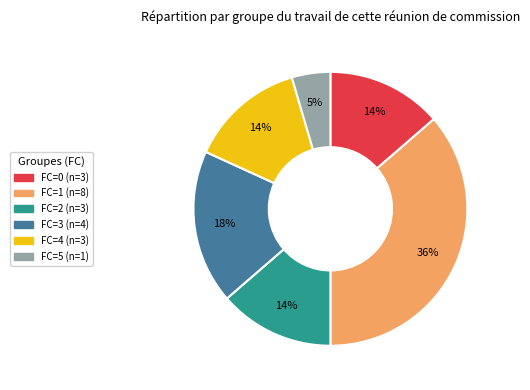

To the nearest percent, what is the average slice percentage?

17%